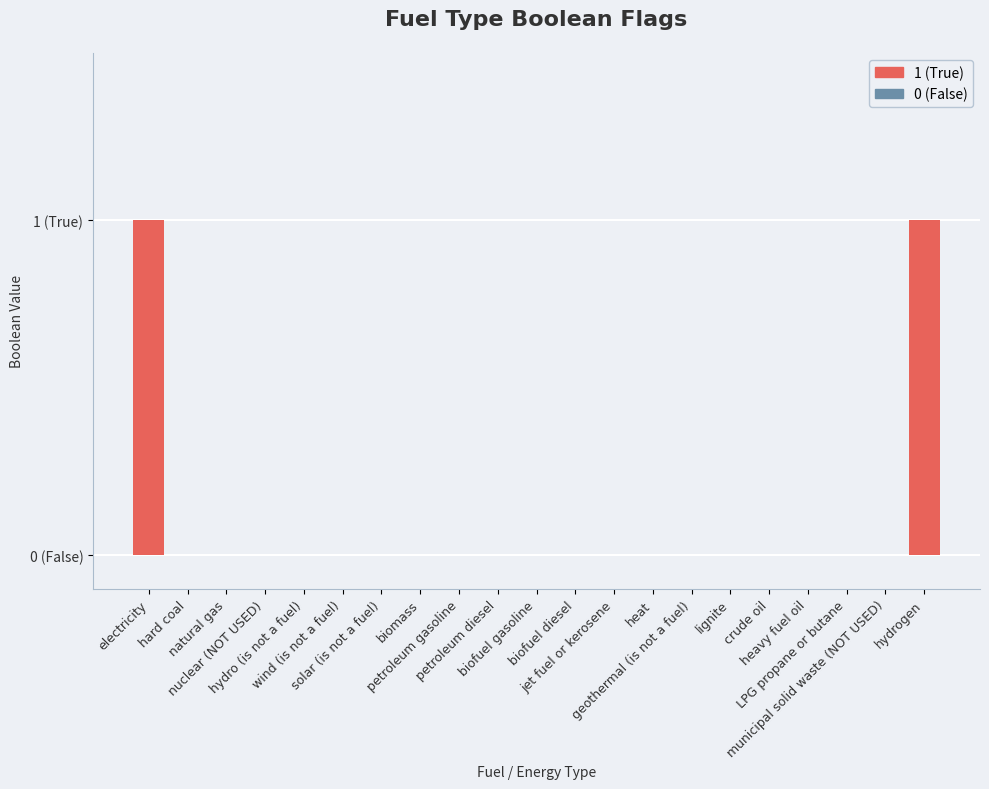

True or false: the data shows 0 at hydro (is not a fuel).

True